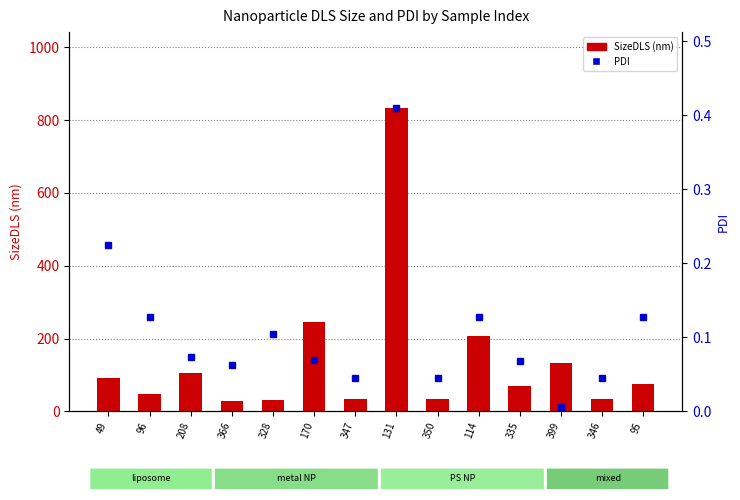

At which label does PDI reach its minimum?

399